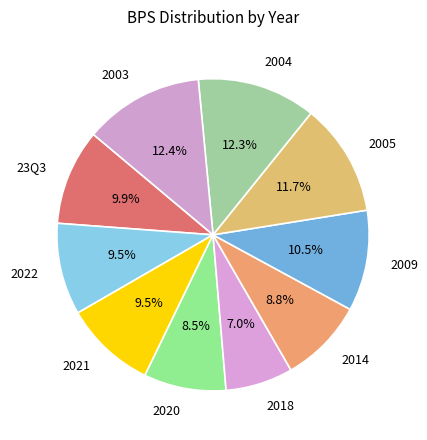

Between 2022 and 2018, which is larger?

2022